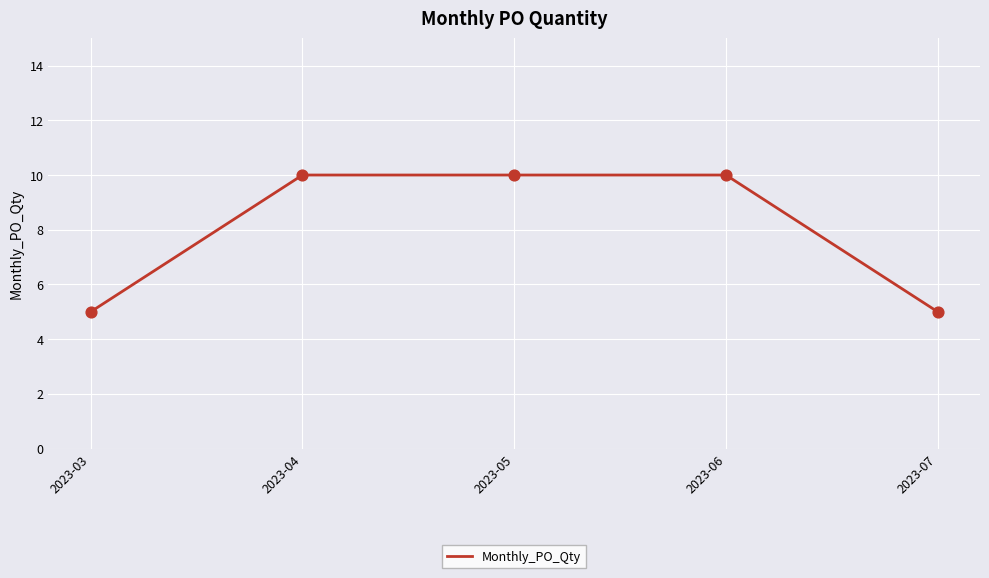

Approximately how many times larger is the value at 2023-04 compared to 2023-06?

1.0